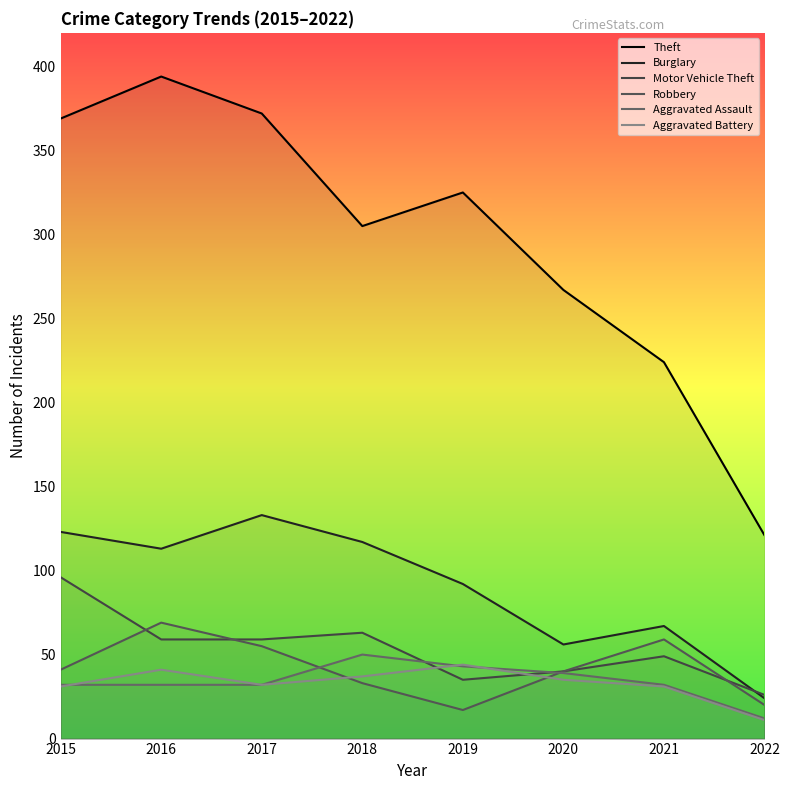

True or false: Robbery and Burglary cross at least once.

False